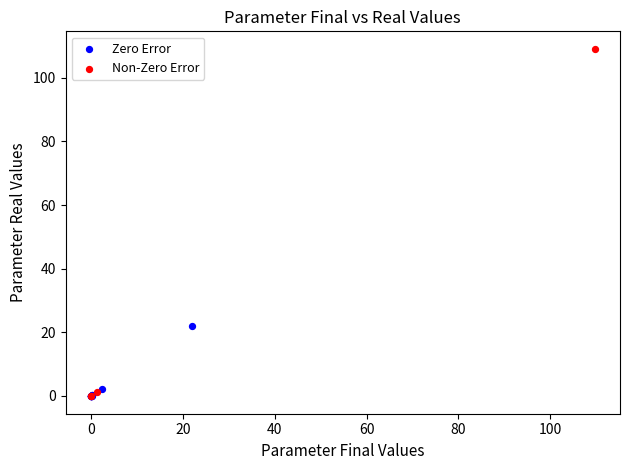

Which series has the largest Y range (max minus min)?

Non-Zero Error